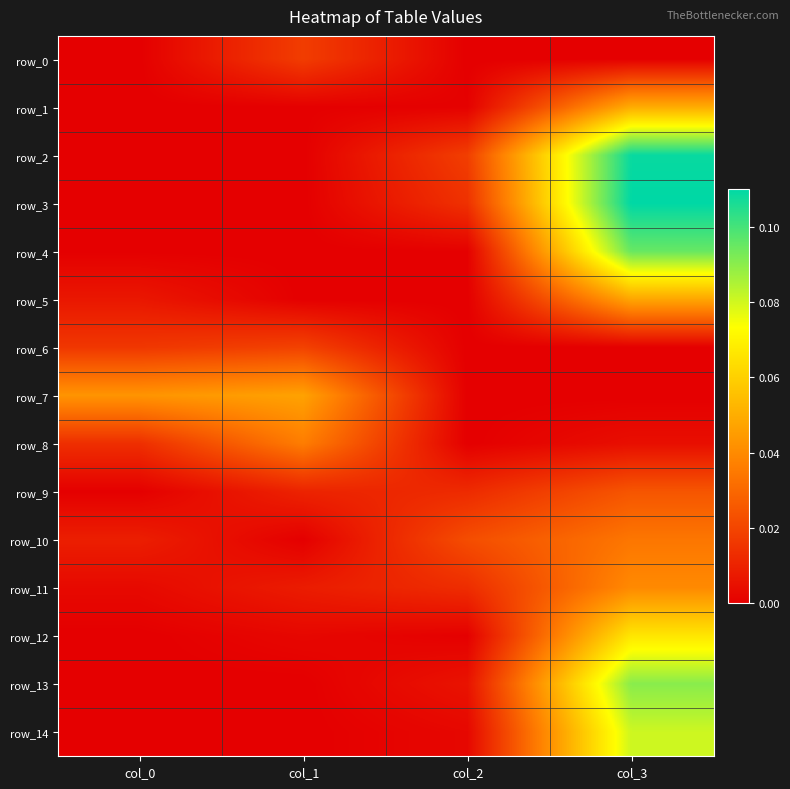

Between col_1 and col_3, which series saw the biggest shift?

row_3